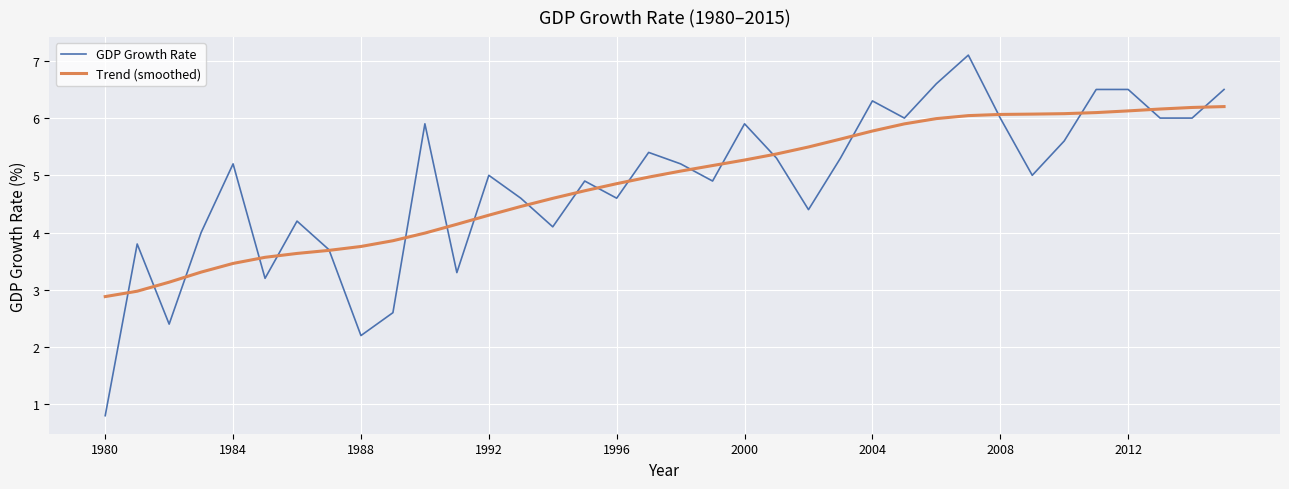

List the series in order of their peak value, highest first.

GDP Growth Rate, Trend (smoothed)